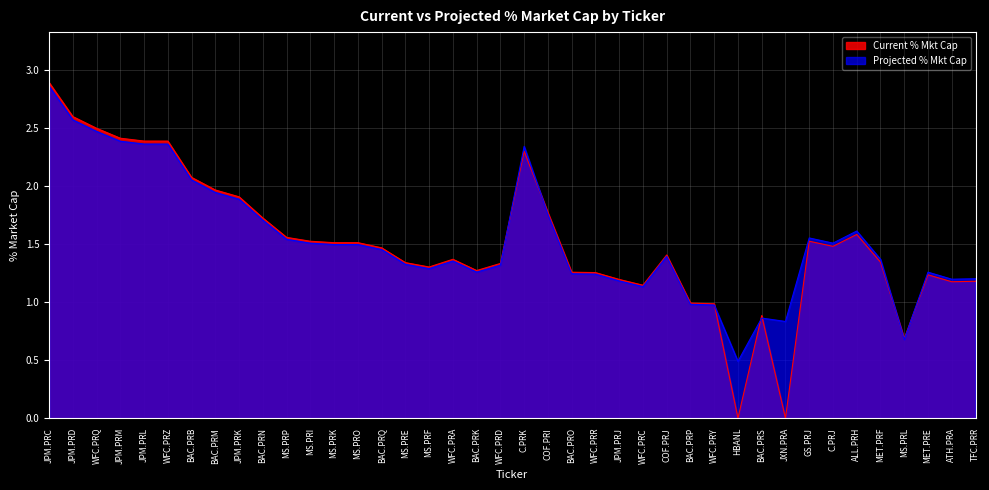

Where is the first local maximum for Current % Mkt Cap?

MS.PRO